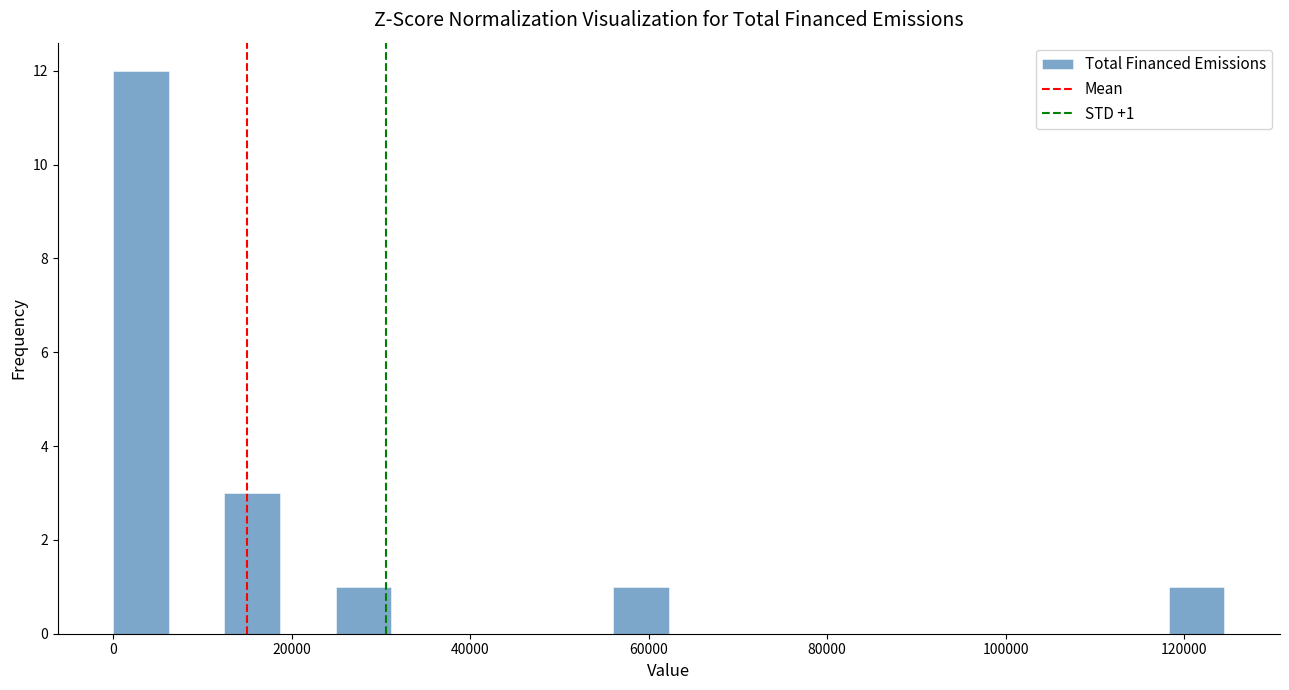

Around what value on the x-axis is the tallest bar? Give the approximate position of its centre, as read against the axis.

4000